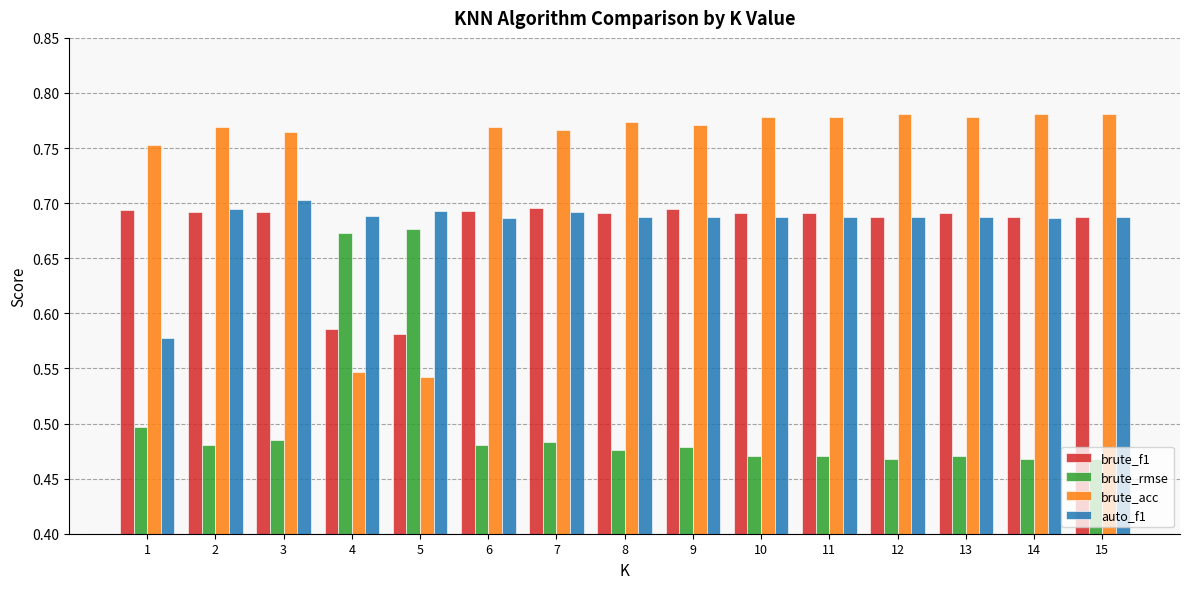

How many series are shown in this chart?

4